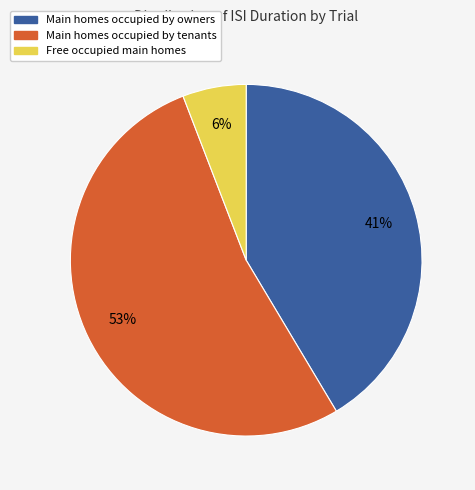

How many slices are in this pie chart?

3